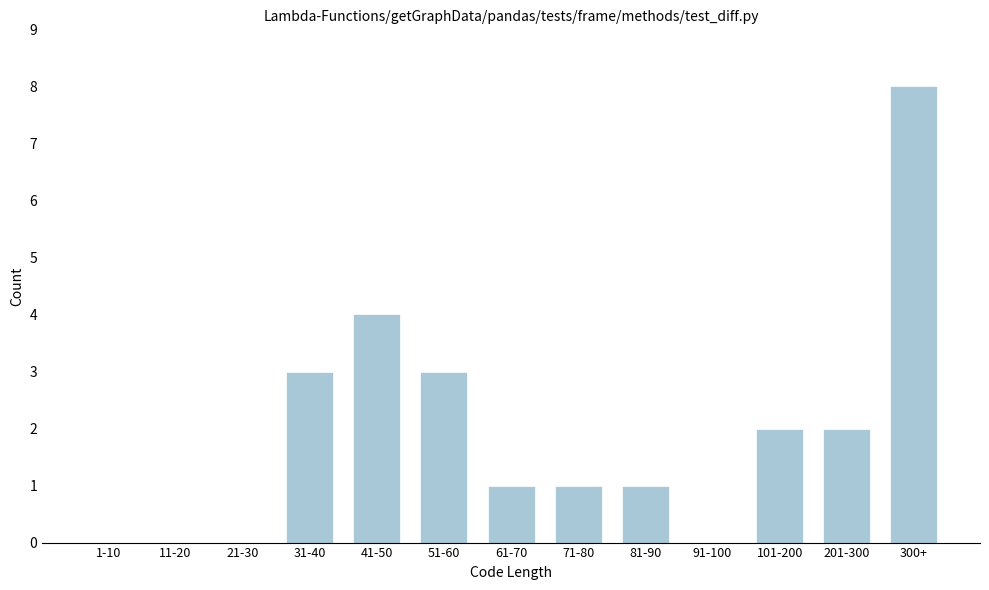

Reading left to right, list all the values displayed in this chart.

1-10=0	11-20=0	21-30=0	31-40=3	41-50=4	51-60=3	61-70=1	71-80=1	81-90=1	91-100=0	101-200=2	201-300=2	300+=8